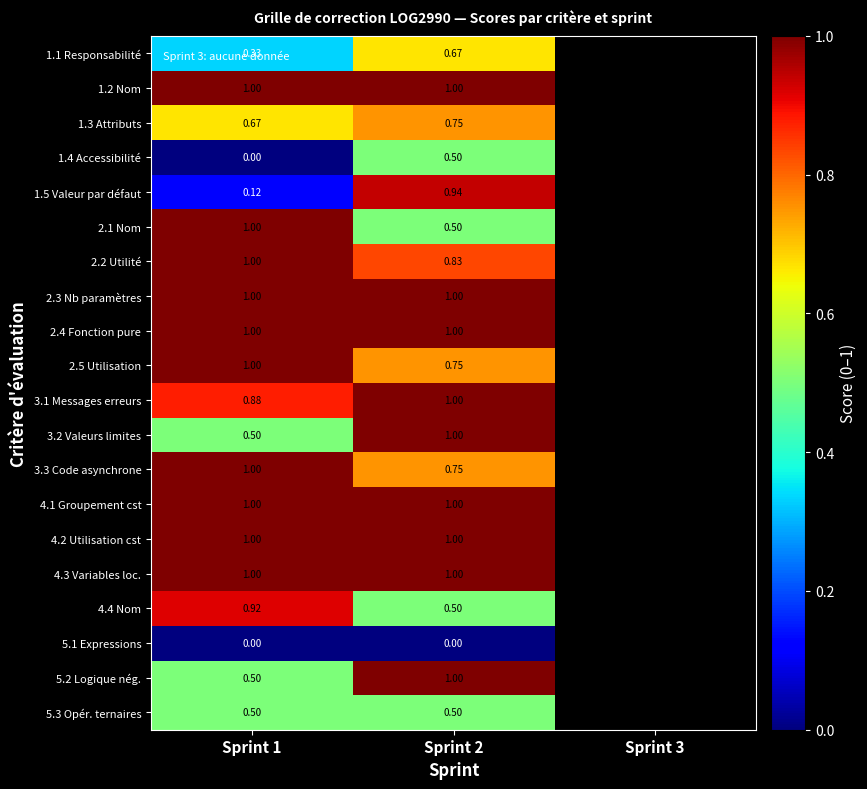

What is the difference between the maximum and minimum values in the 1.5 Valeur par défaut series?

0.8